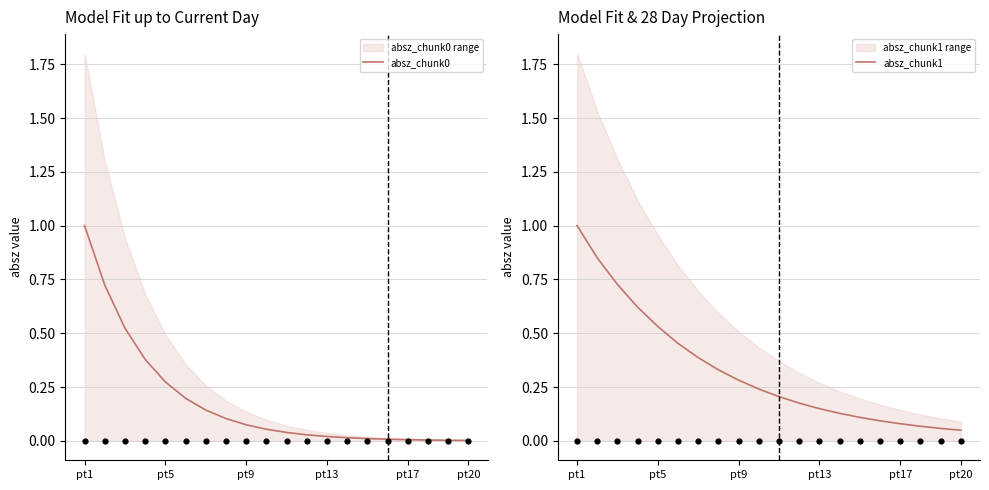

Which series contains the highest Y value?

absz_chunk0